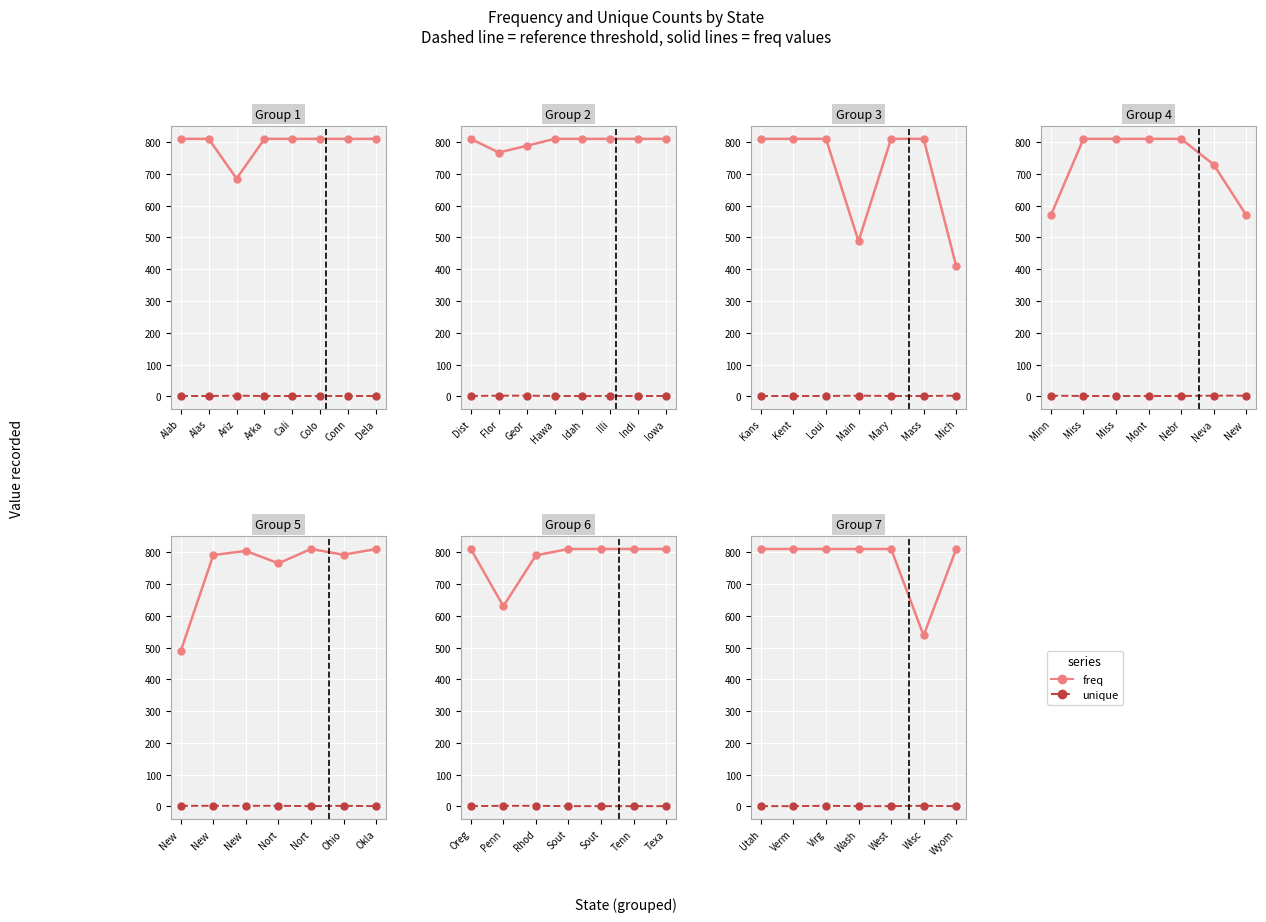

What is the minimum value for unique?

1